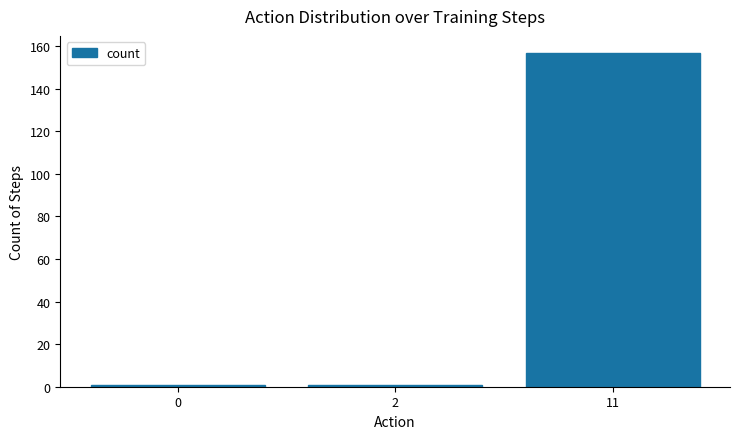

True or false: the data shows 1 at 2.

True